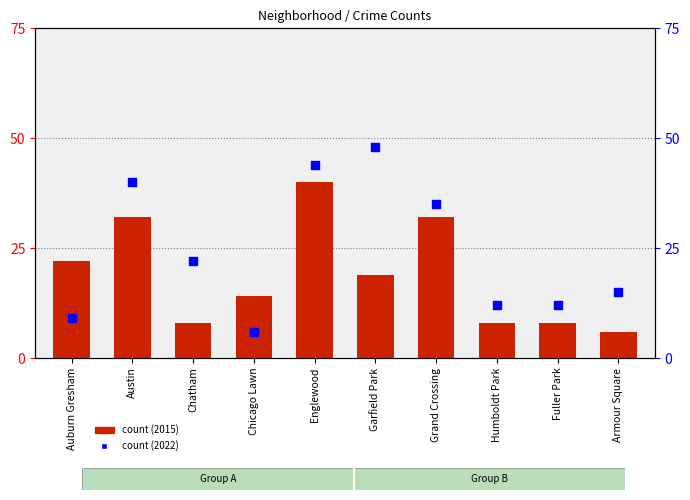

What are all the series names shown in the legend?

count (2015), count (2022)